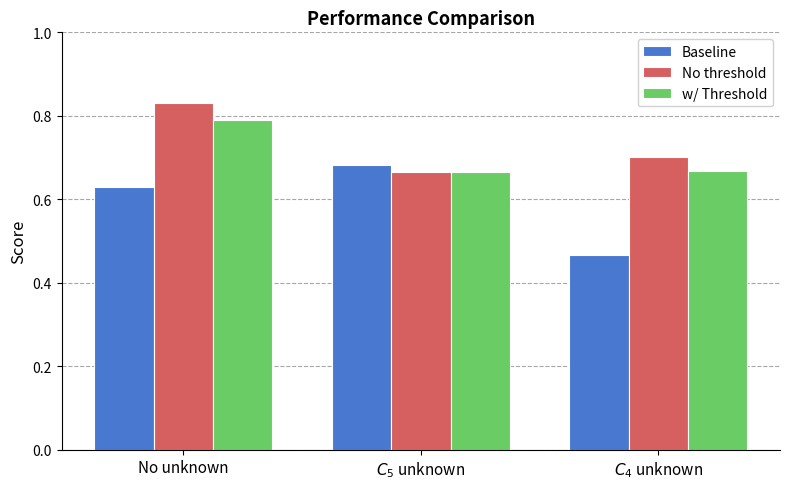

How many bars are there in total?

9